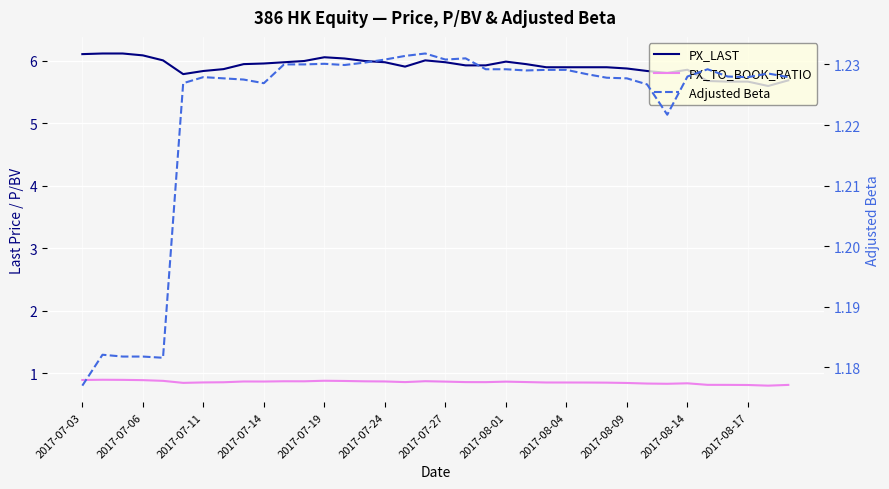

Which category has the lowest value in the PX_LAST series?

34